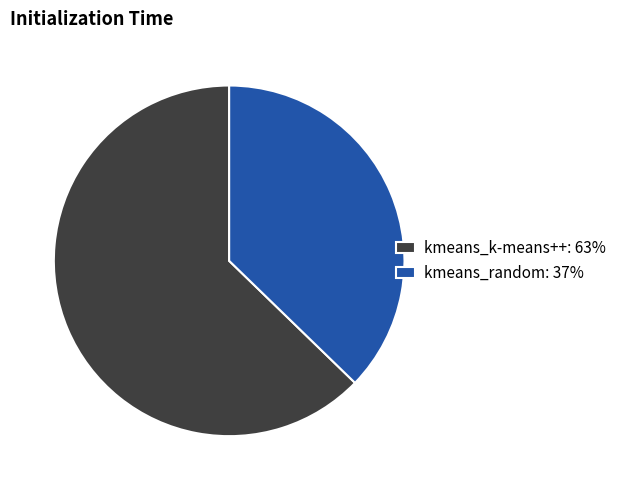

Which category accounts for the majority?

kmeans_k-means++